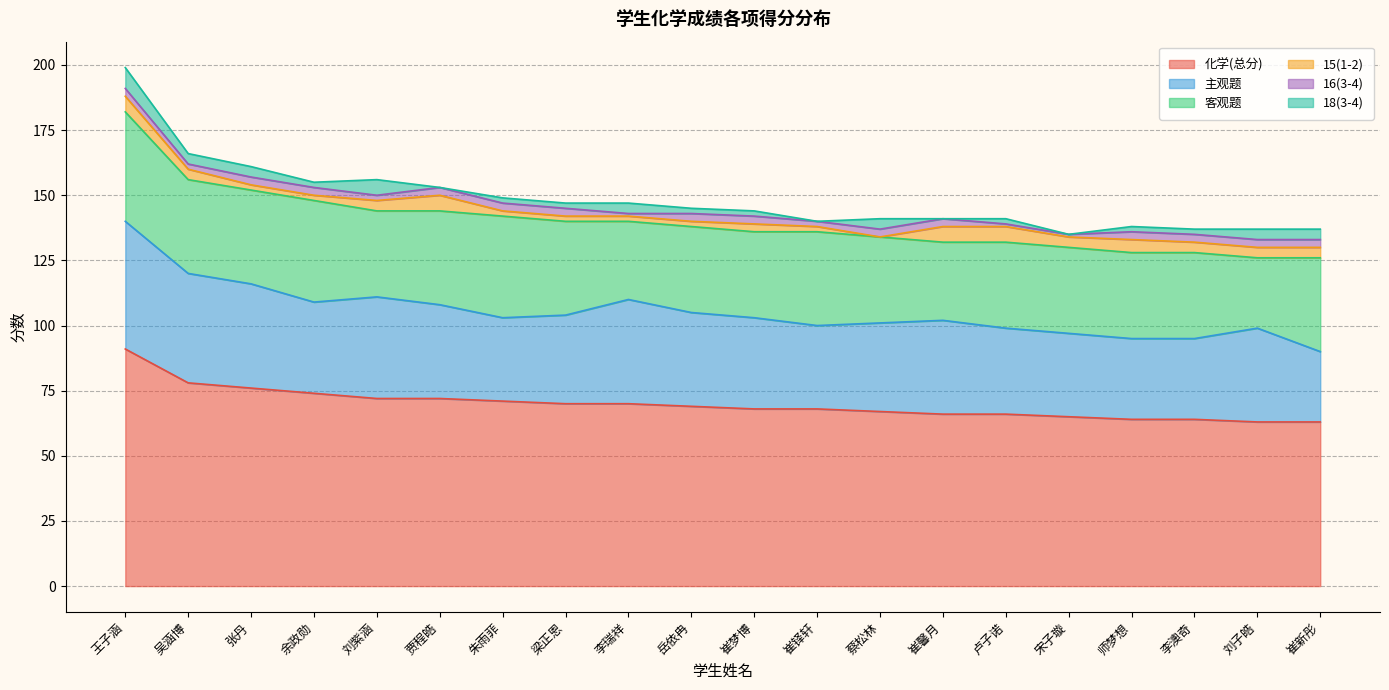

At which label does 主观题 reach its minimum?

崔新彤